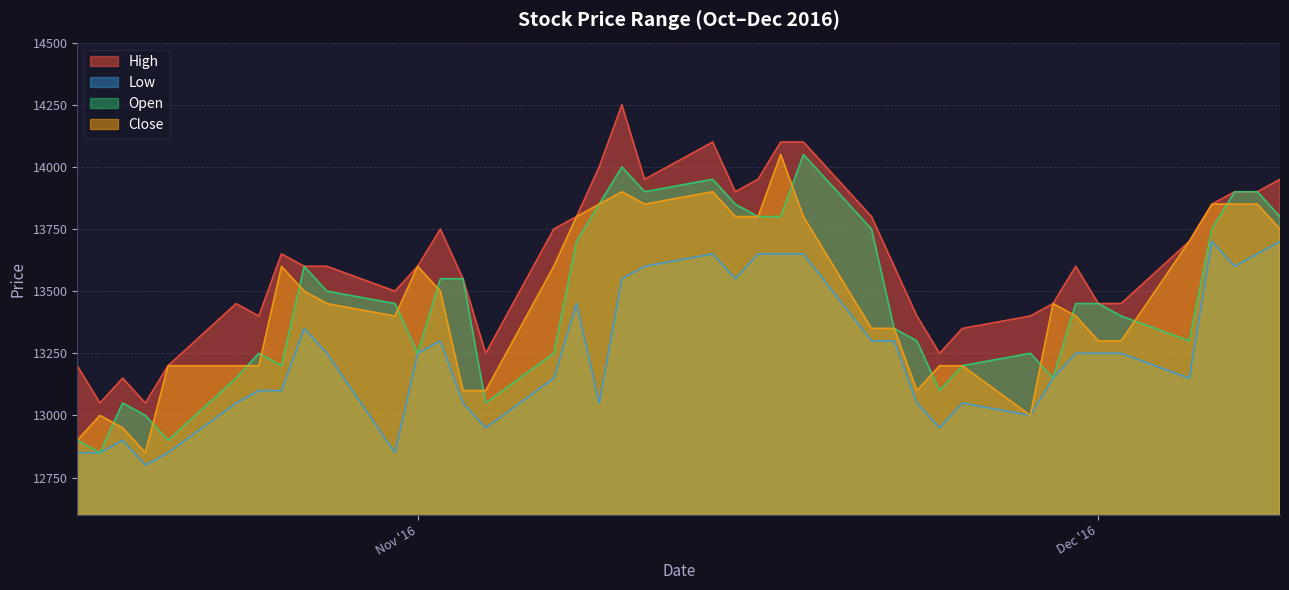

True or false: Close and Open cross at least once.

True